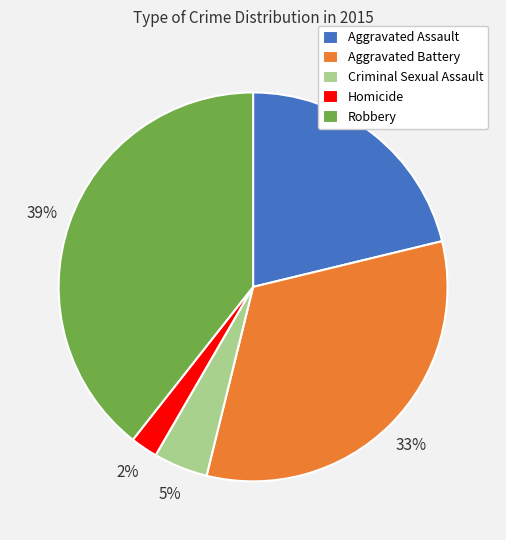

Which has a higher value, Aggravated Assault or Homicide?

Aggravated Assault